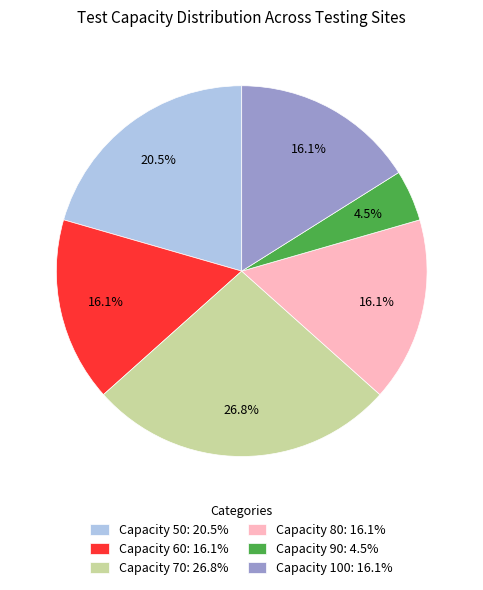

What is the largest slice in the pie chart?

Capacity 70: 26.8%